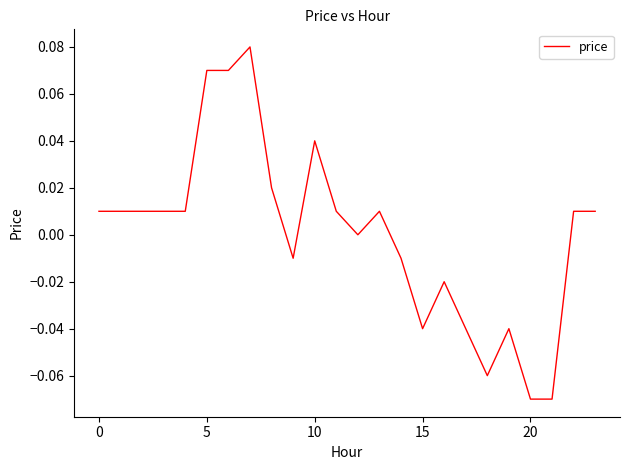

How many lines are shown in the chart?

1